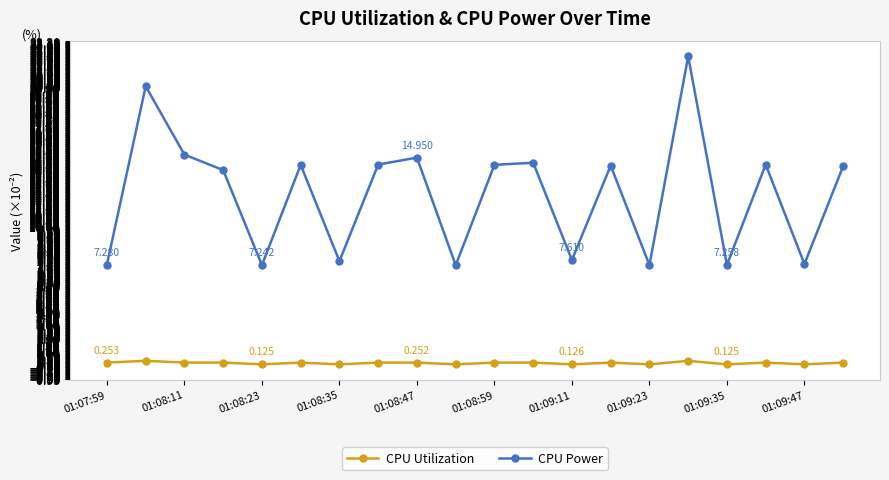

True or false: CPU Power and CPU Utilization intersect in this chart.

False